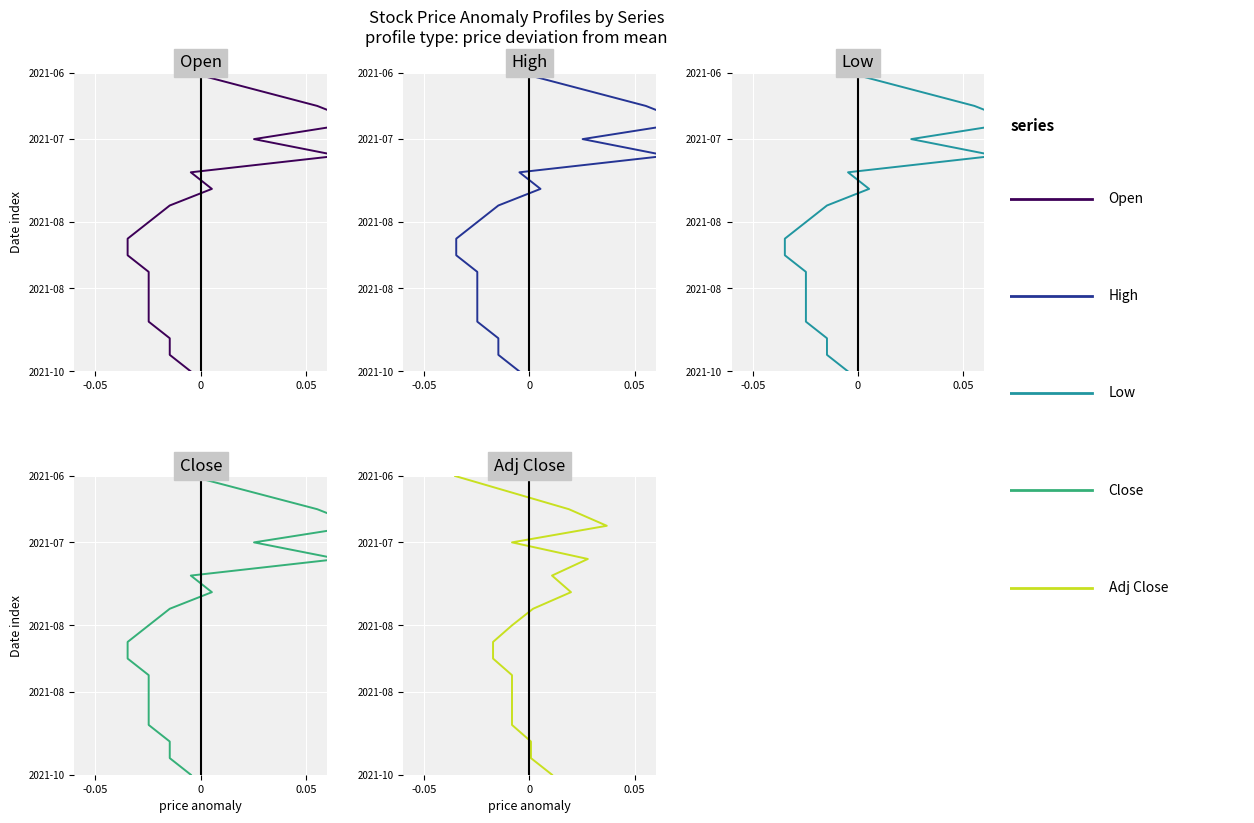

True or false: High and Adj Close intersect in this chart.

False